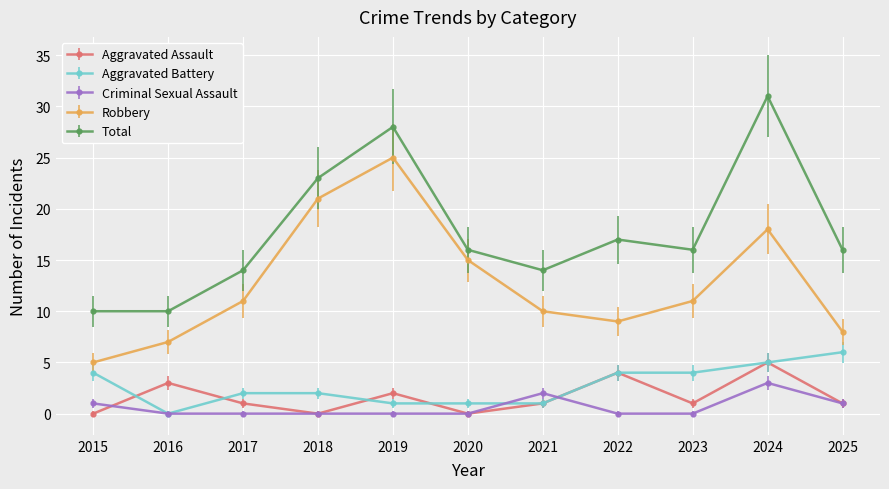

What is the sum of all Aggravated Battery values?

30